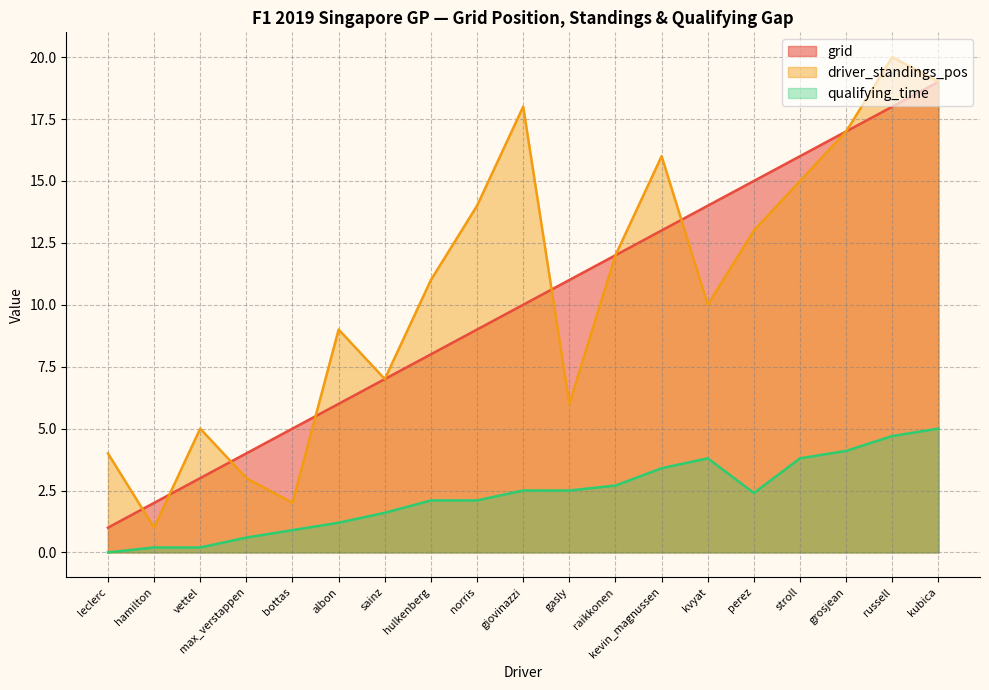

Between grosjean and hulkenberg, which is larger?

grosjean